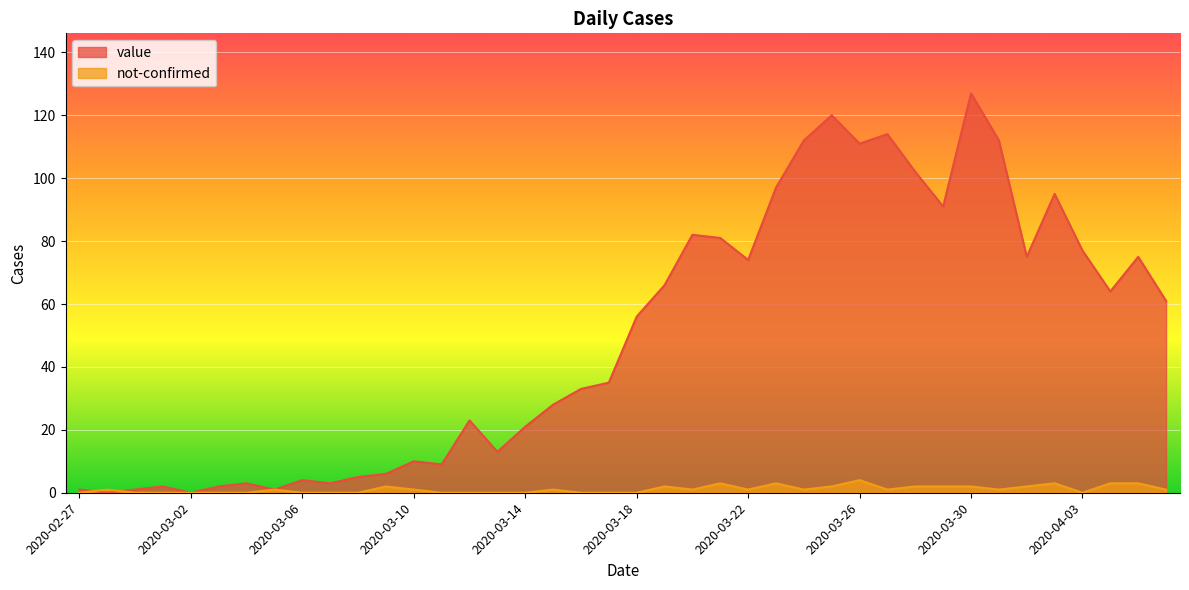

Which series has the largest range (max minus min)?

value